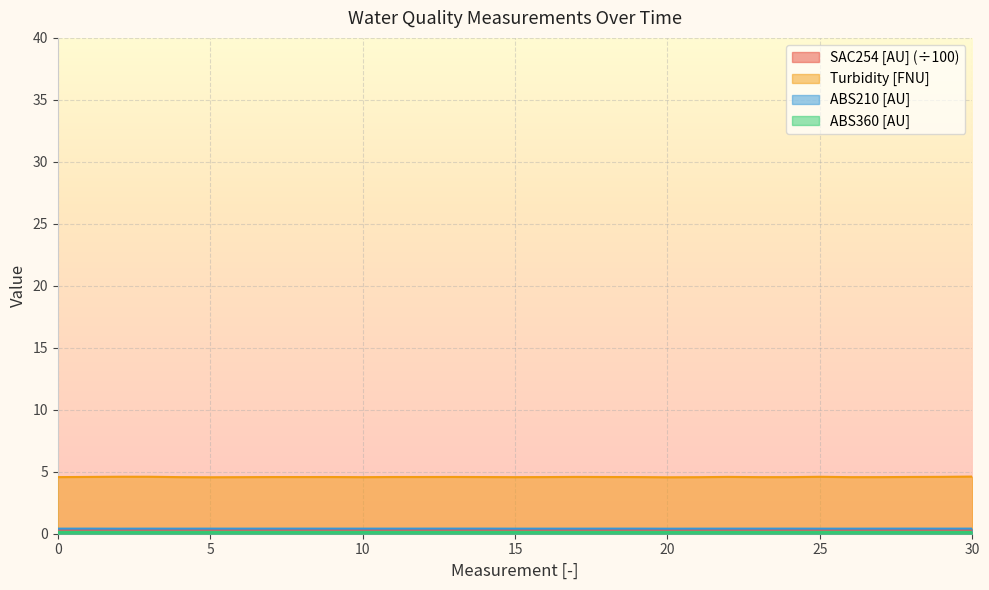

Does the chart display data point markers on the line(s)?

No